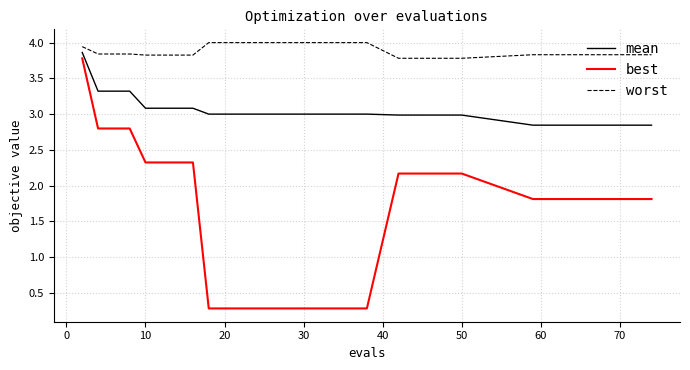

What is the lowest value of the worst series?

3.8